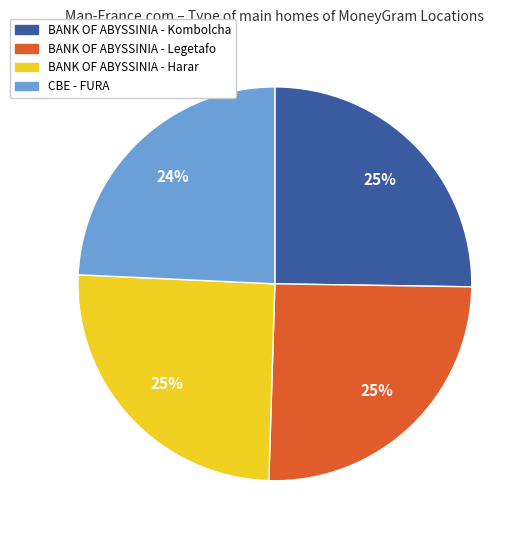

How many segments does this pie chart have?

4